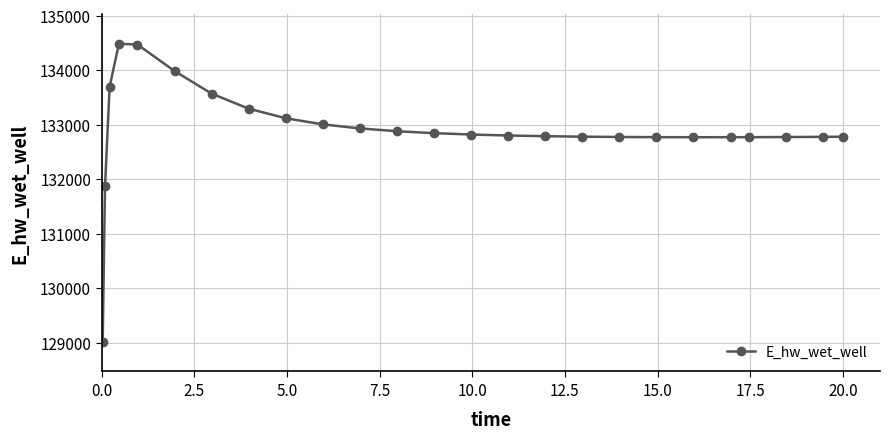

What is the maximum value shown in the chart?

134481.0